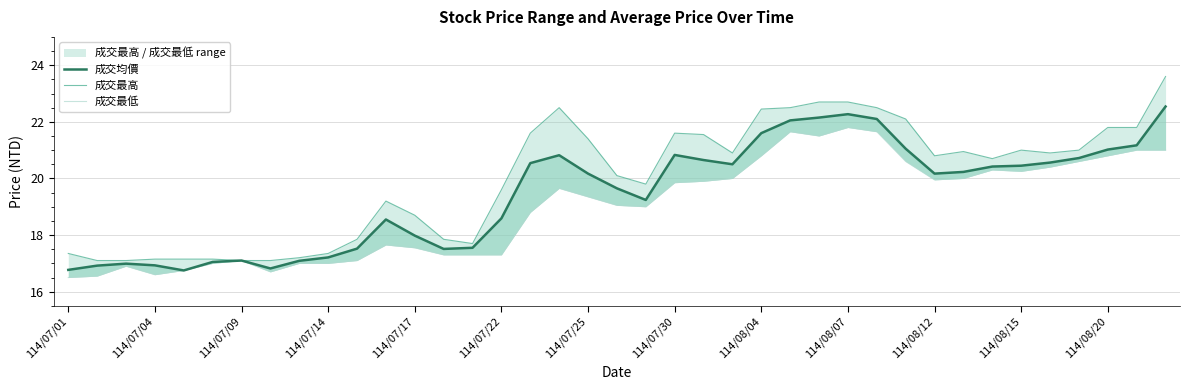

In 成交最低, how many points are higher than both neighbors (excluding endpoints)?

7